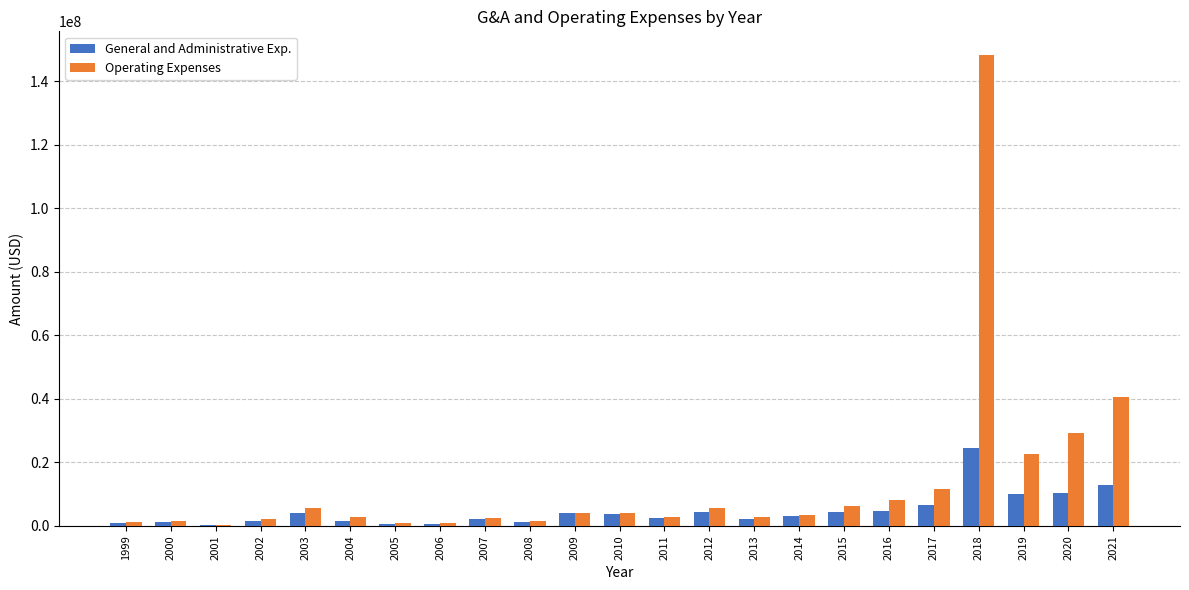

What is the maximum value shown in the chart?

148377627